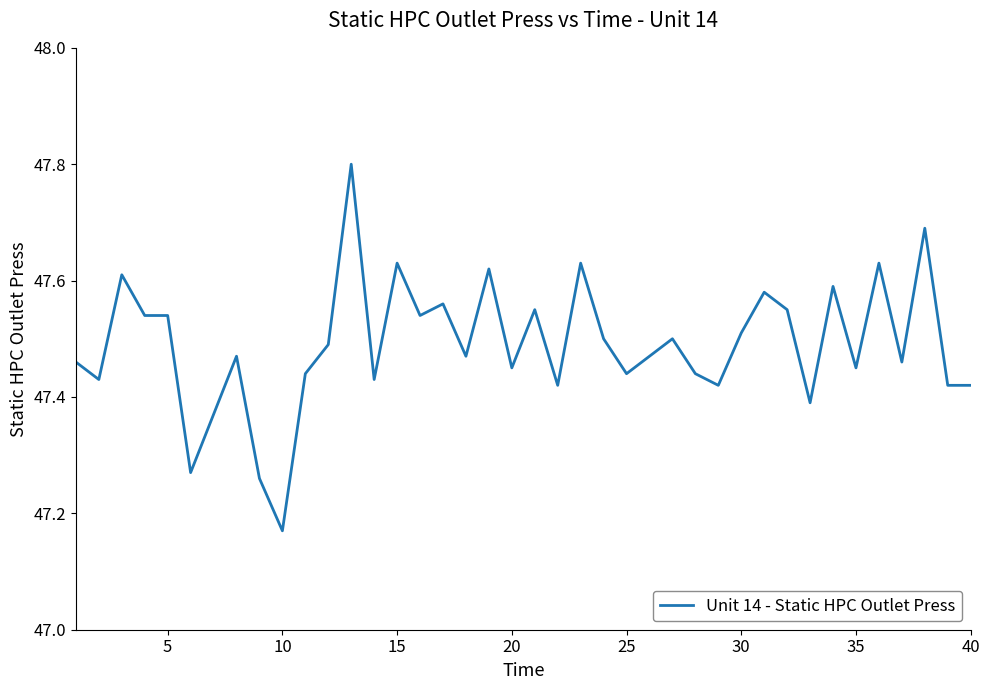

Count the values in the range 47 to 48.

40